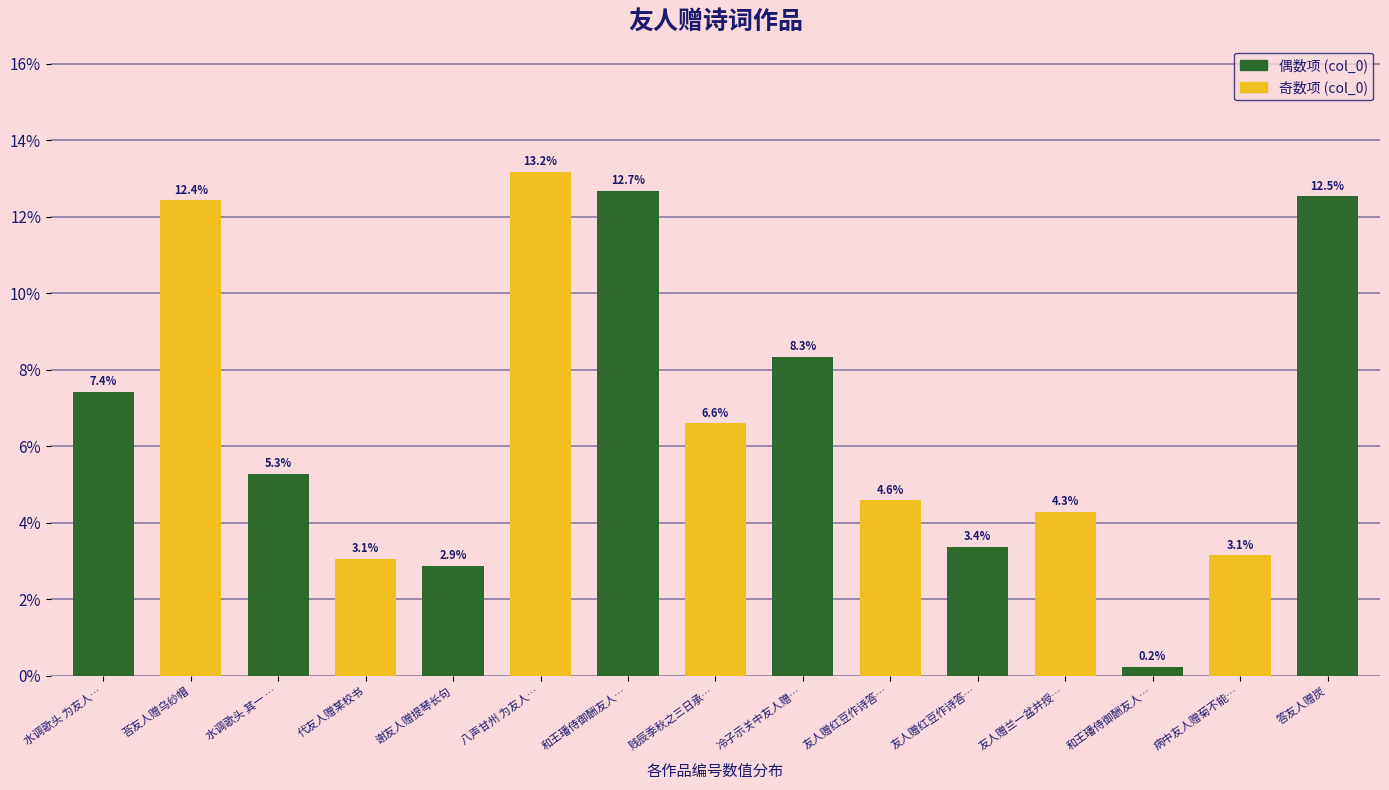

Approximately how many times larger is the value at 答友人赠炭 compared to 水调歌头 为友人…?

1.7